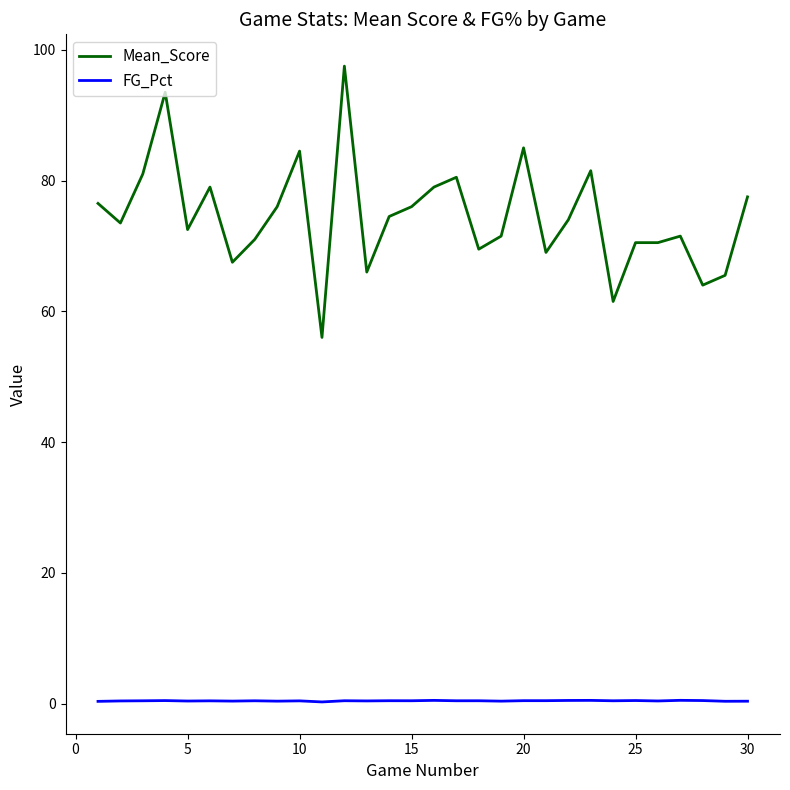

What is the greatest value displayed?

97.5